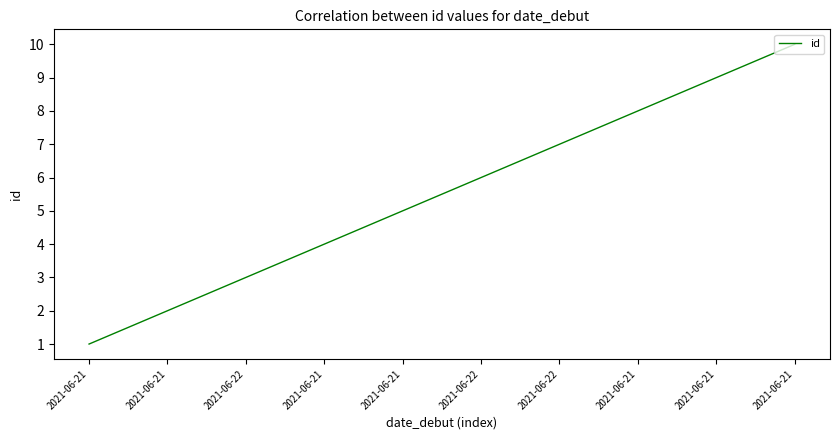

What is the change in value from 2021-06-21 to 2021-06-22?

+1